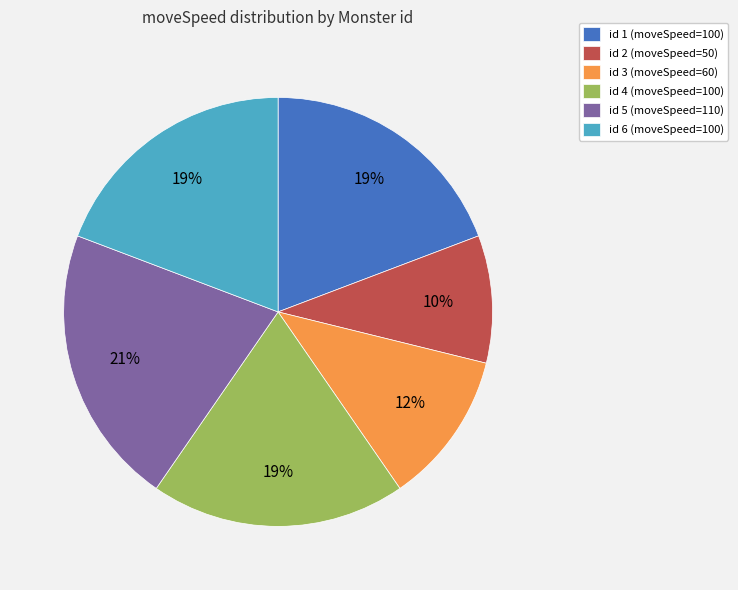

To the nearest percent, what is the average slice percentage?

17%